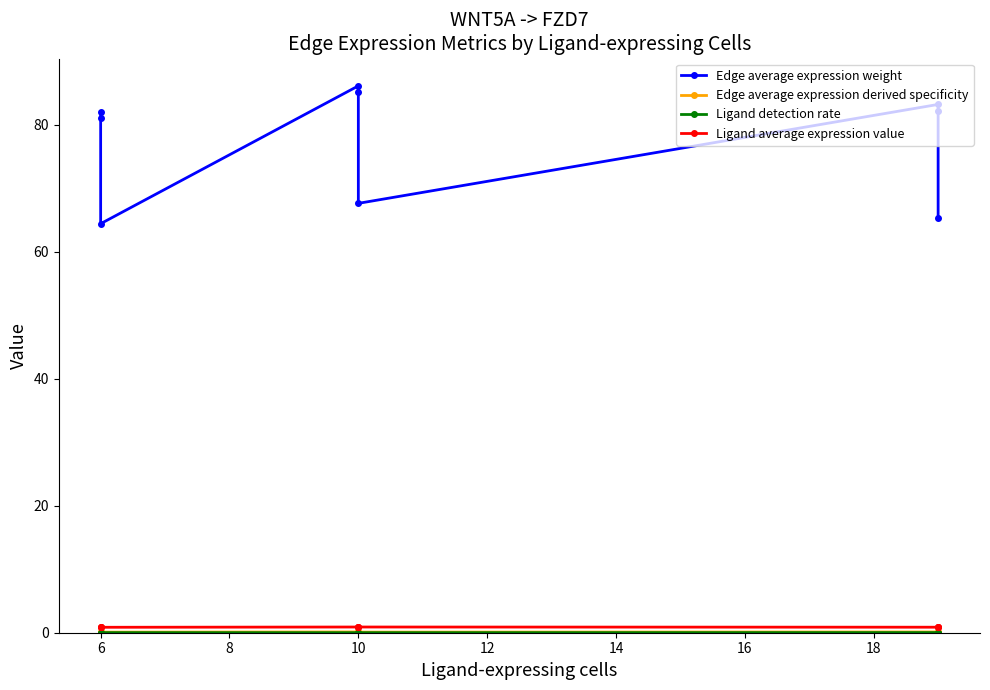

Which series changed the most between 6 and 10?

Edge average expression weight